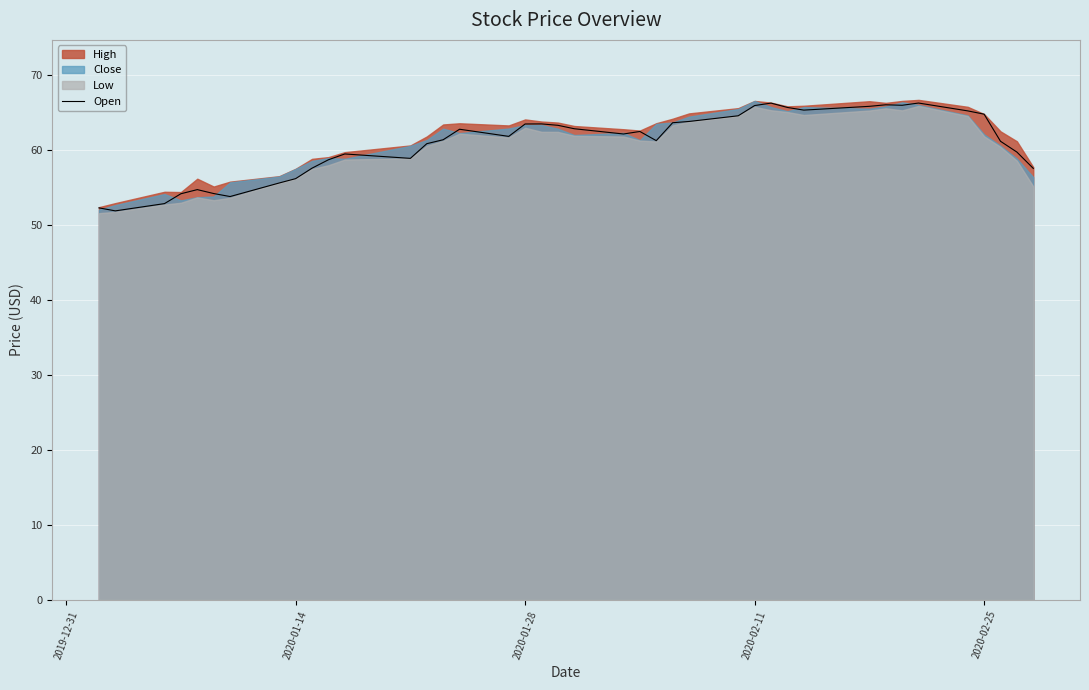

How many points are higher than both their immediate neighbors (excluding endpoints)?

8